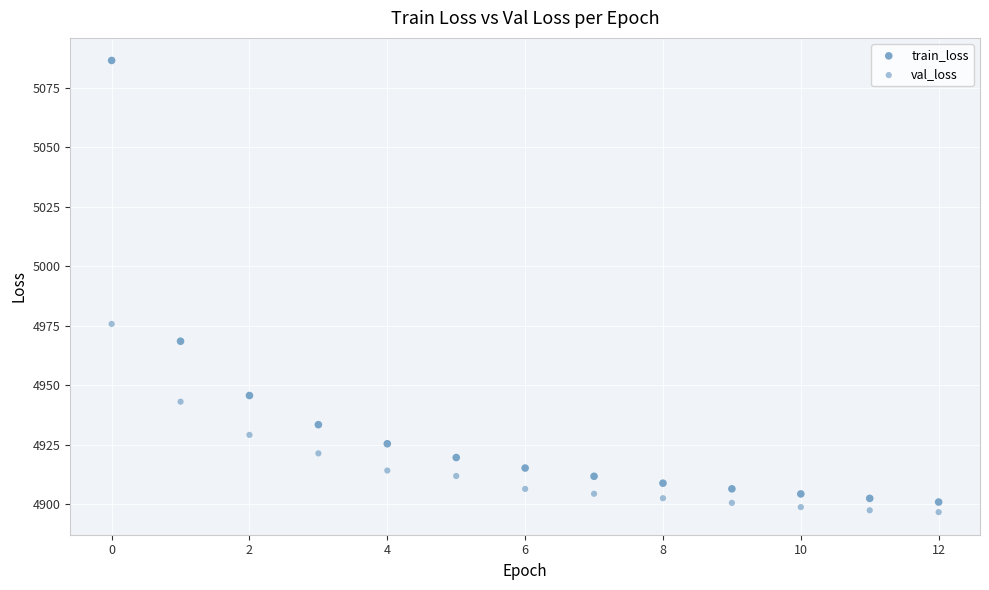

How many data points are displayed?

26